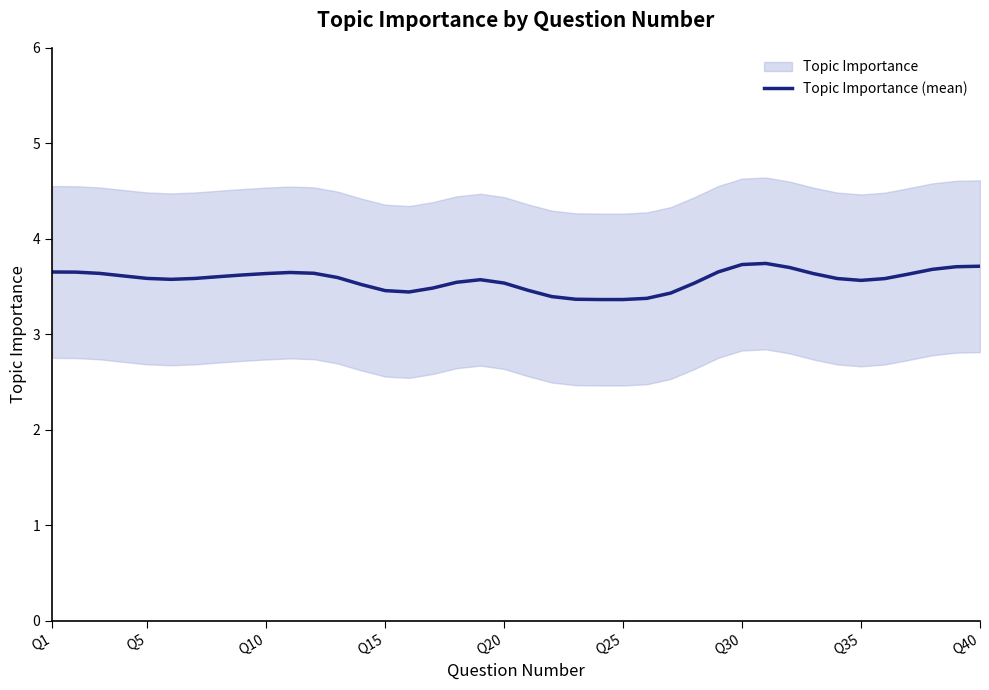

What is the minimum value for Topic Importance (mean)?

3.4